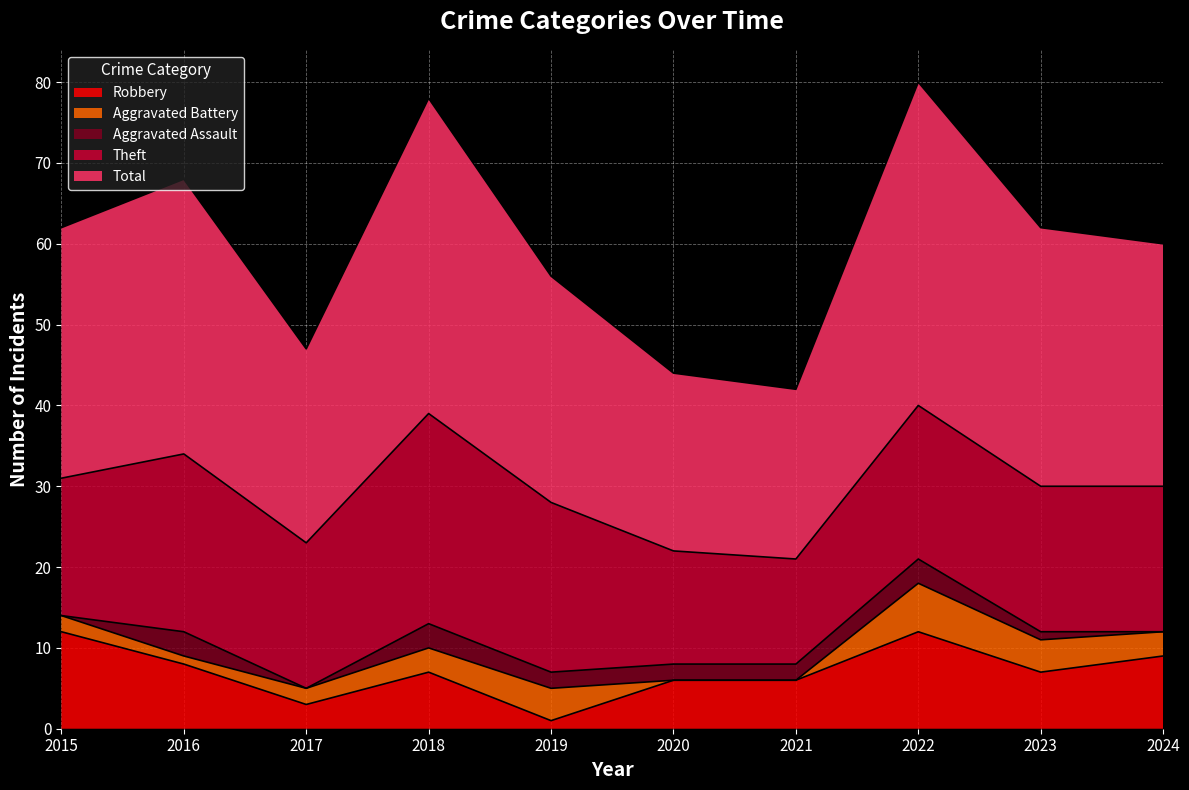

How many distinct data groups are displayed?

5